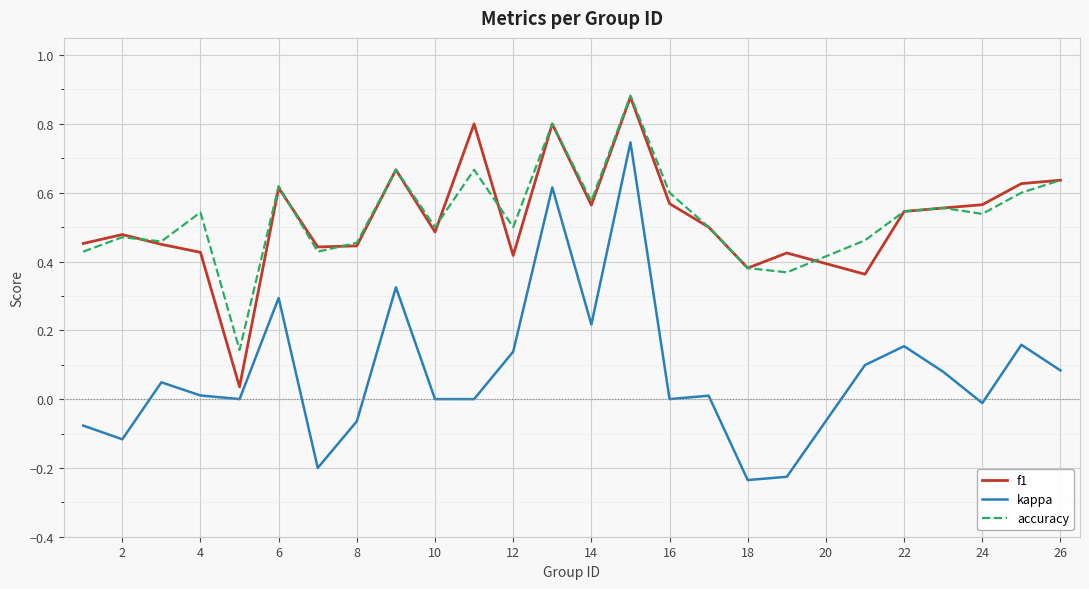

True or false: accuracy and f1 intersect in this chart.

True